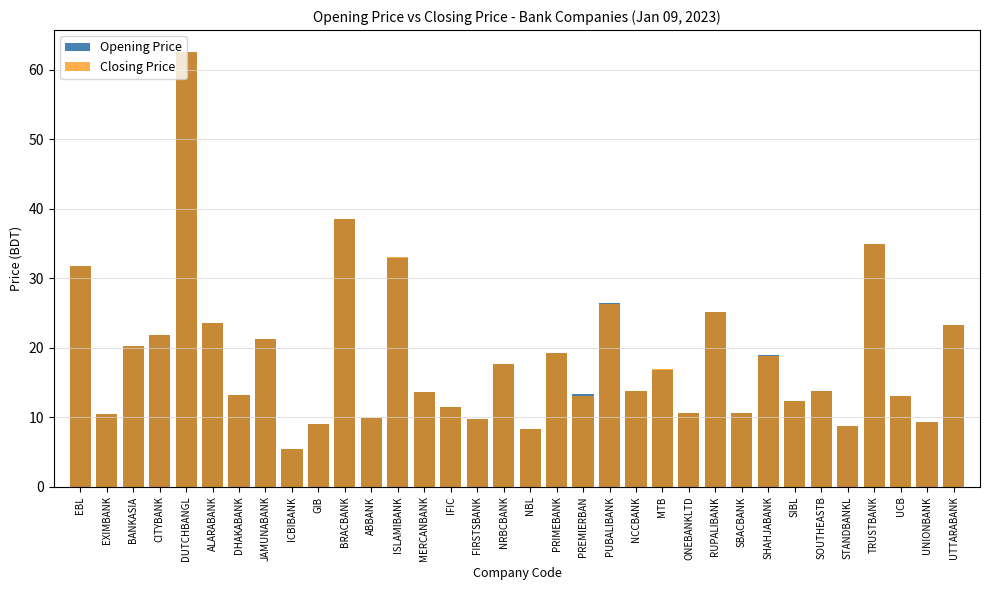

Reading left to right, extract all data points from this chart.

Opening Price: 31.8	10.4	20.2	21.8	62.6	23.6	13.2	21.3	5.4	9.0	38.5	9.9	32.9	13.6	11.5	9.8	17.6	8.3	19.3	13.4	26.5	13.8	16.8	10.6	25.2	10.6	18.9	12.3	13.8	8.8	34.9	13.0	9.3	23.3
Closing Price: 31.8	10.4	20.2	21.8	62.6	23.6	13.2	21.3	5.4	9.0	38.5	9.9	33.0	13.6	11.5	9.8	17.6	8.3	19.3	13.1	26.3	13.8	16.9	10.6	25.2	10.6	18.8	12.3	13.8	8.8	34.9	13.0	9.3	23.3